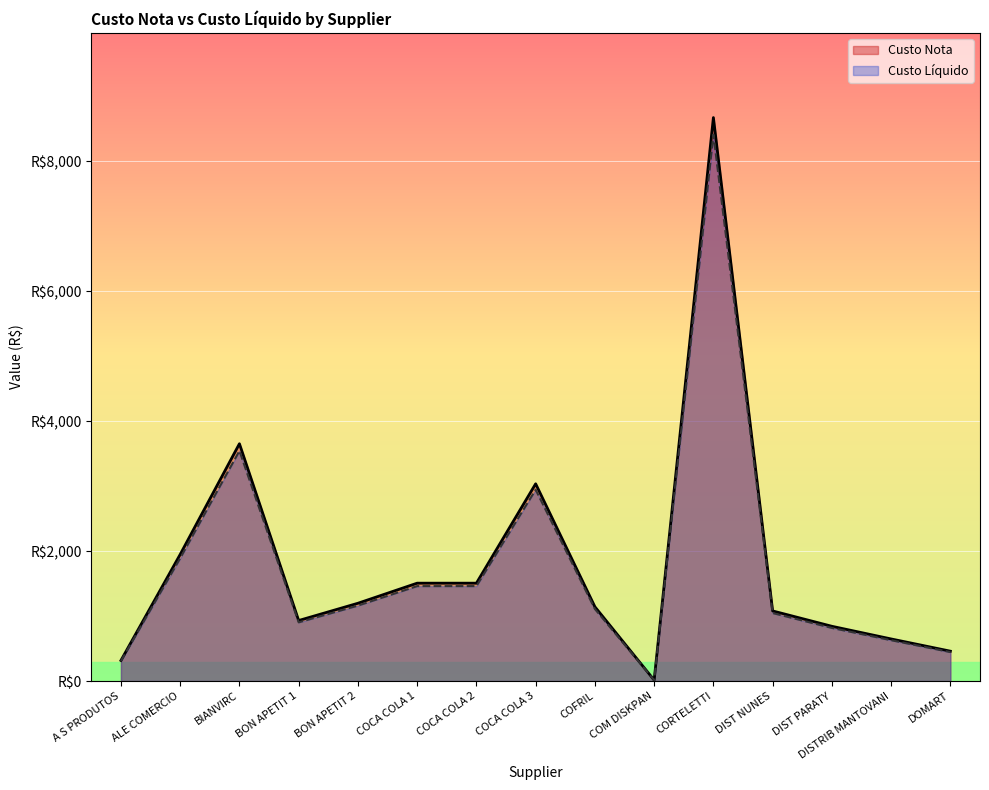

The value of Custo Liquido at A S PRODUTOS is 308.1. True or false?

True